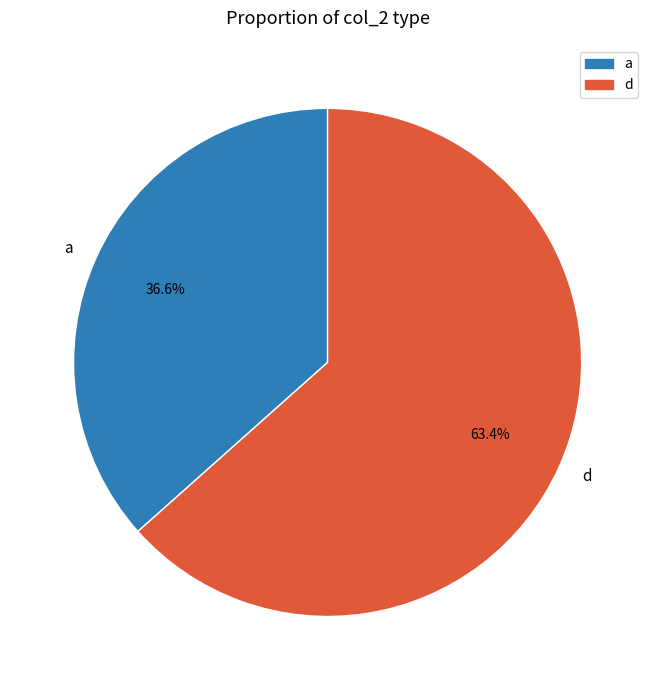

Count the number of slices in the pie.

2